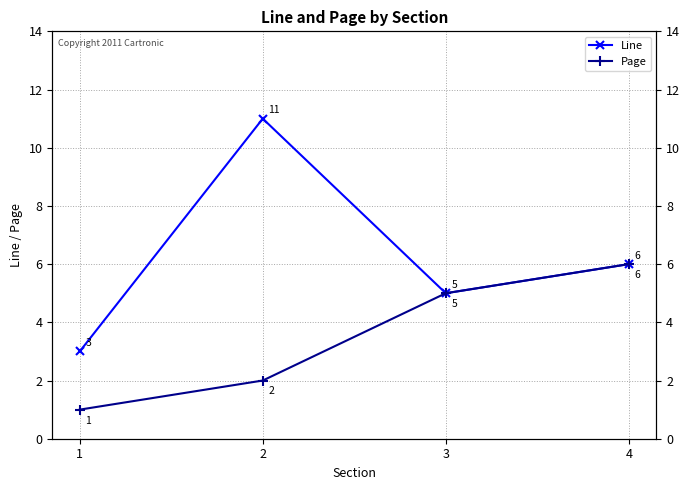

What is the lowest value of the Page series?

1